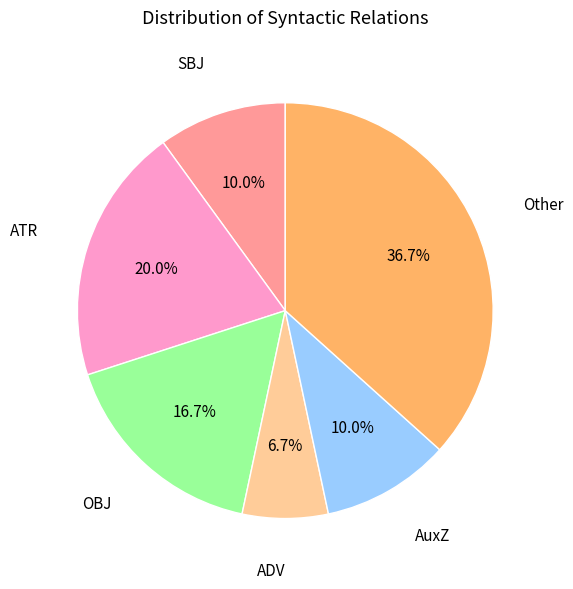

Is there any slice that represents more than half of the pie?

No